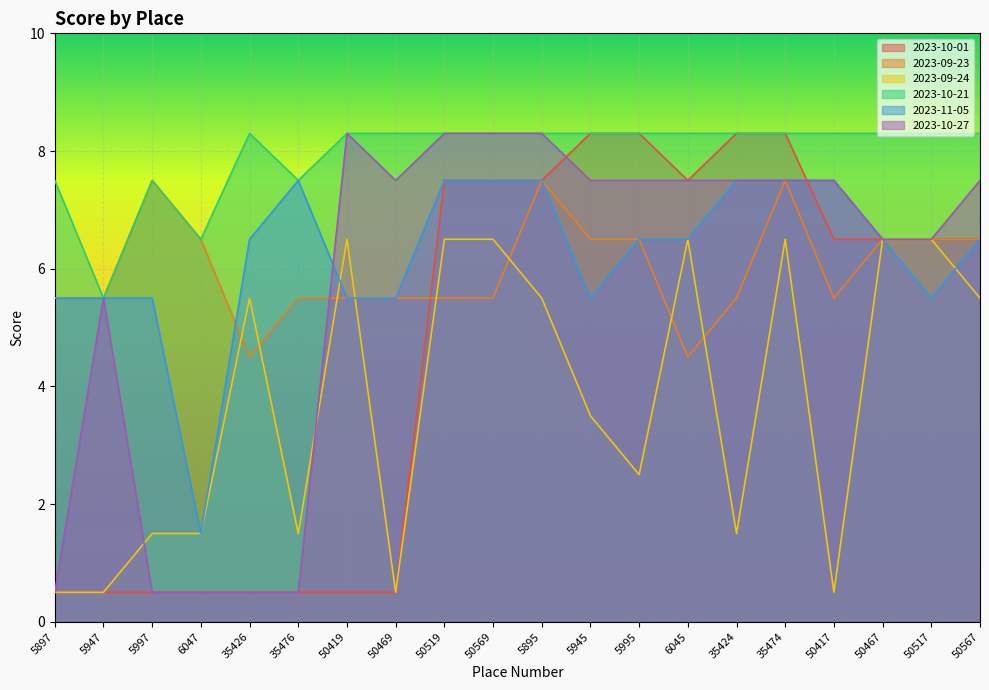

True or false: 2023-10-21 and 2023-11-05 intersect in this chart.

False